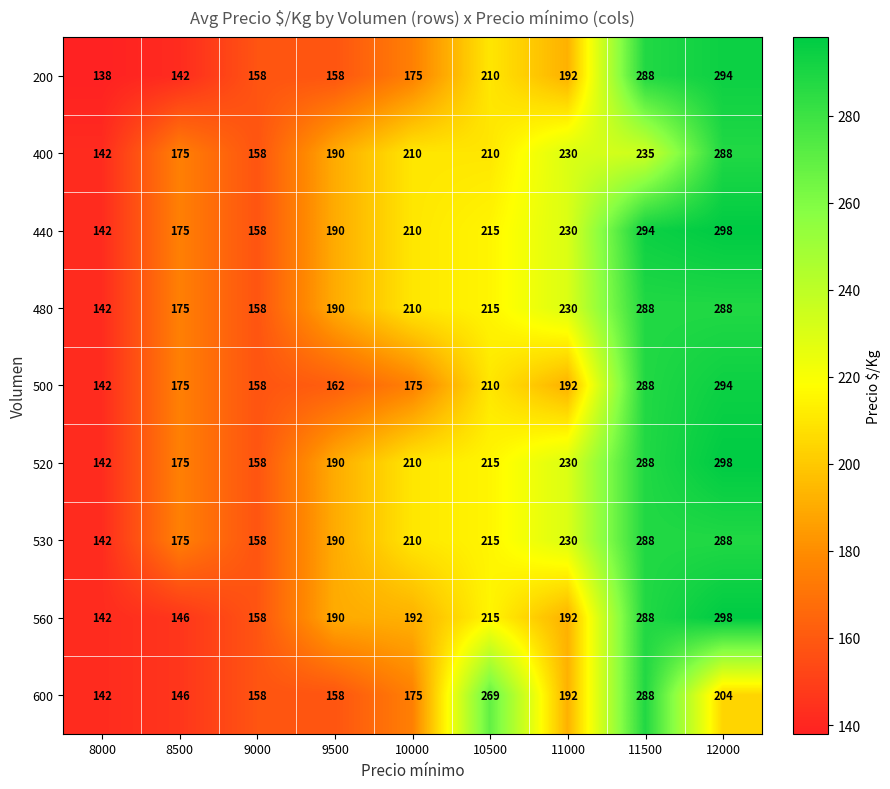

What is the difference between the highest and lowest values at 8000?

4